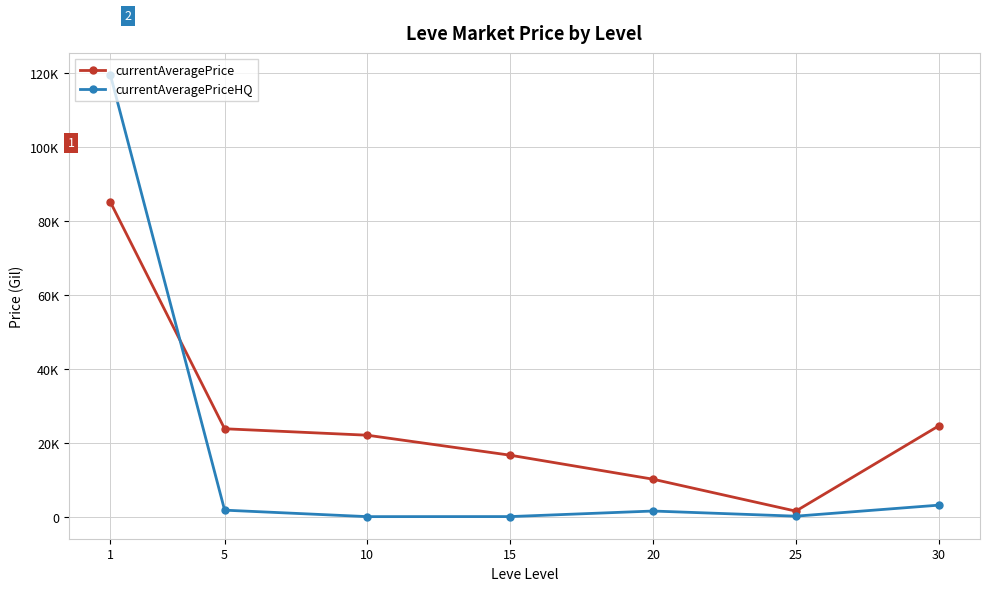

What is the maximum value for currentAveragePriceHQ?

119530.6